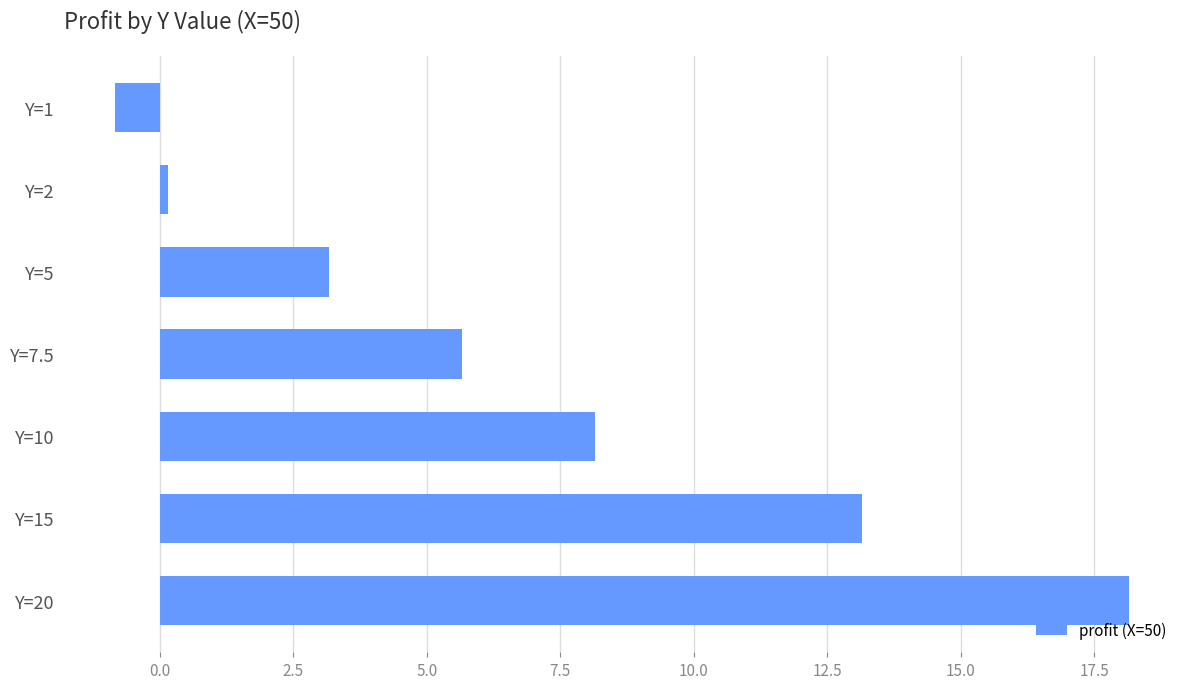

Rank the categories by value from highest to lowest.

Y=20, Y=15, Y=10, Y=7.5, Y=5, Y=2, Y=1